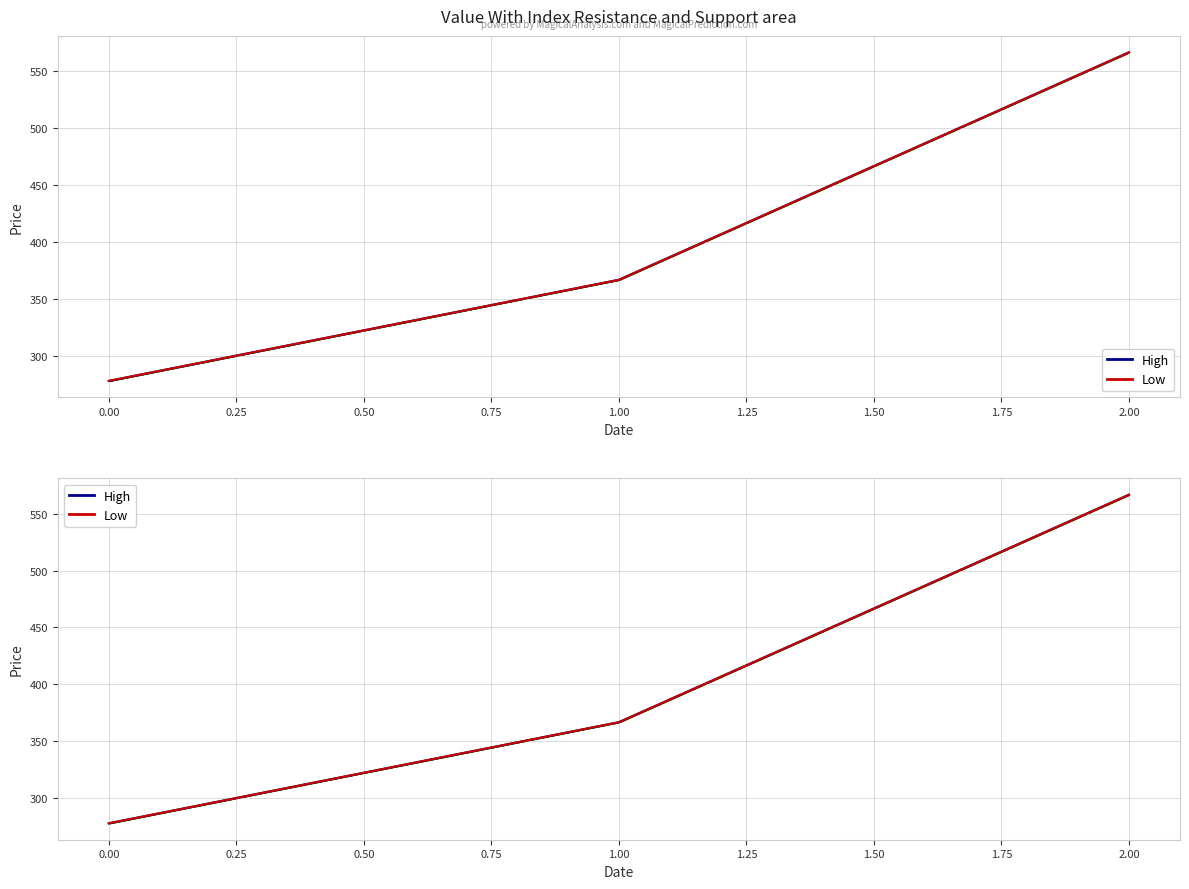

Is it true that Low equals 244.0 at 2.00?

False